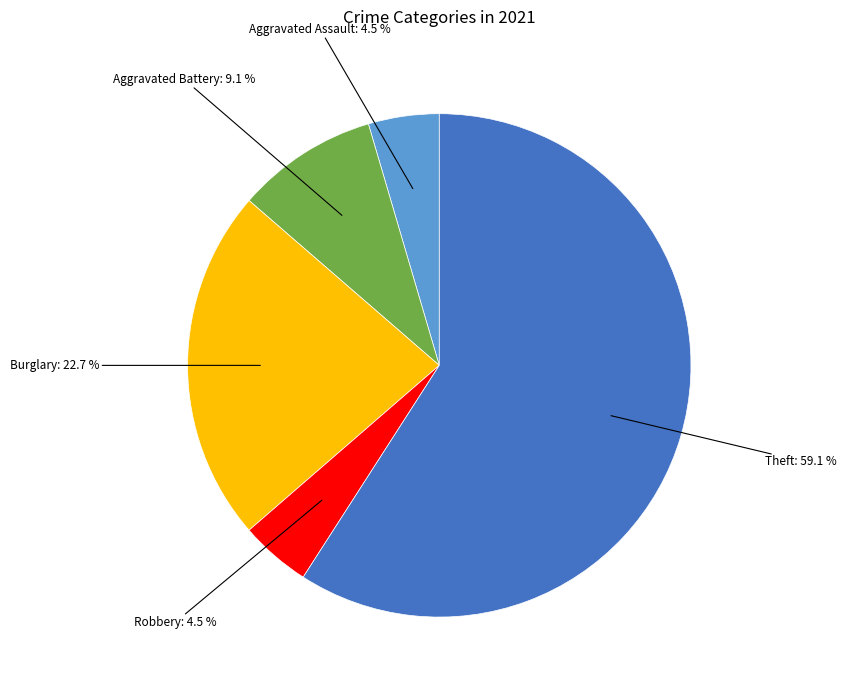

Is there a majority slice in this chart?

Yes